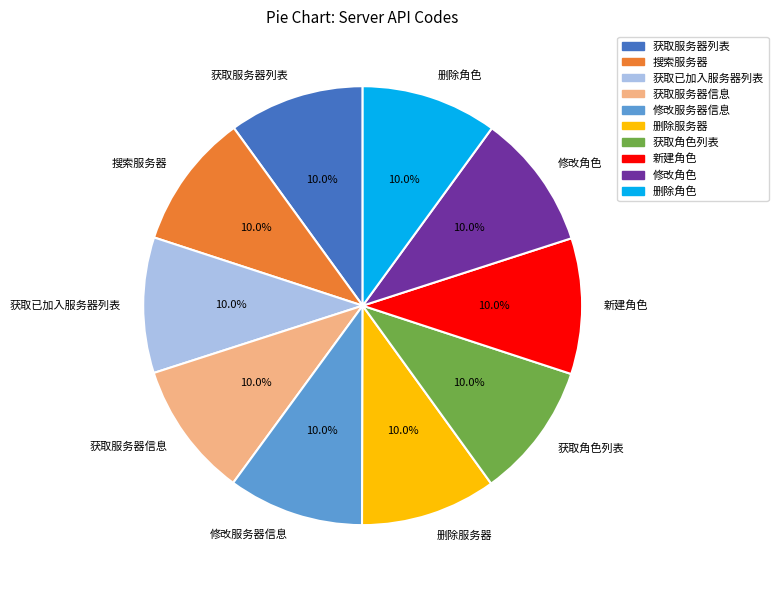

Is the sum of 搜索服务器 and 获取角色列表 greater than half?

No